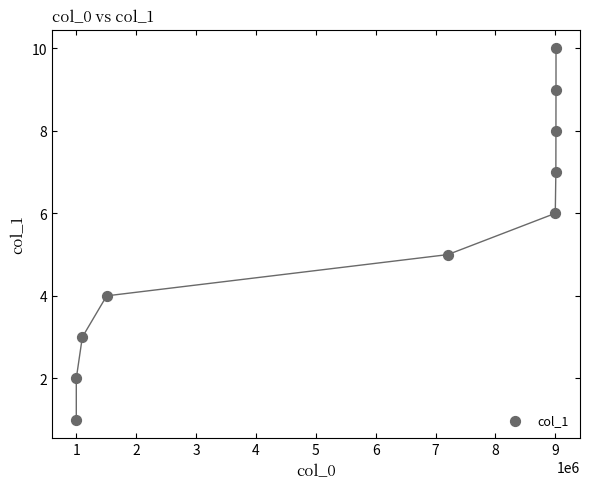

What is the range of X values (max minus min)?

8012263